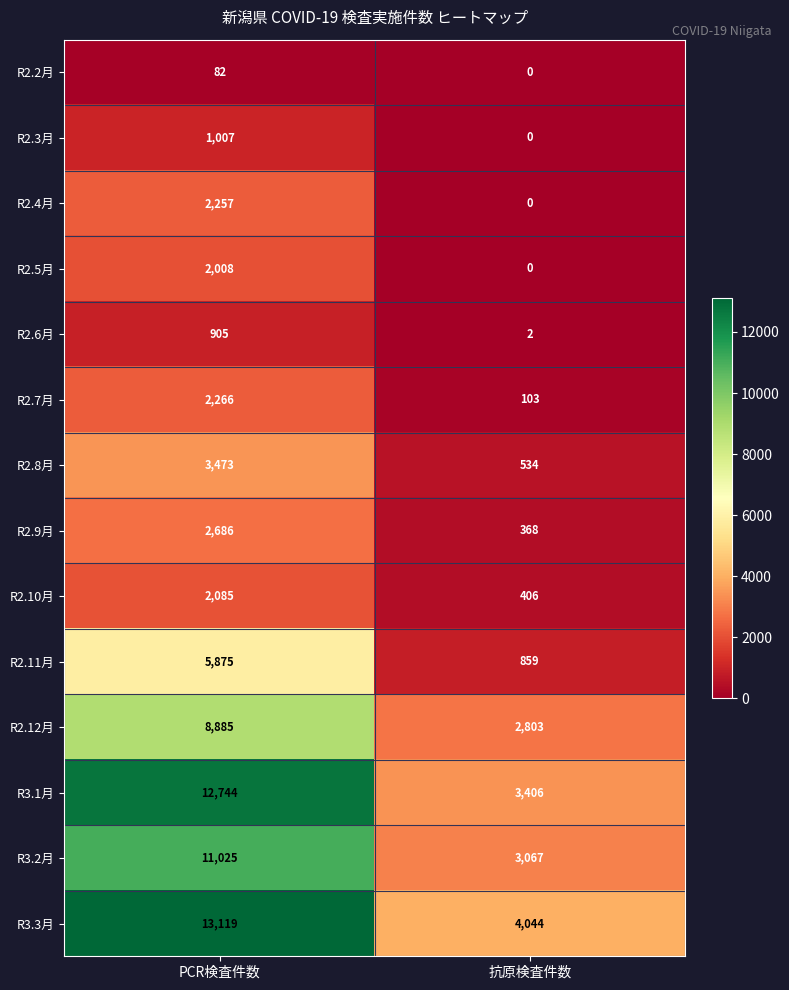

What is the spread (max minus min) of values at PCR検査件数?

13037